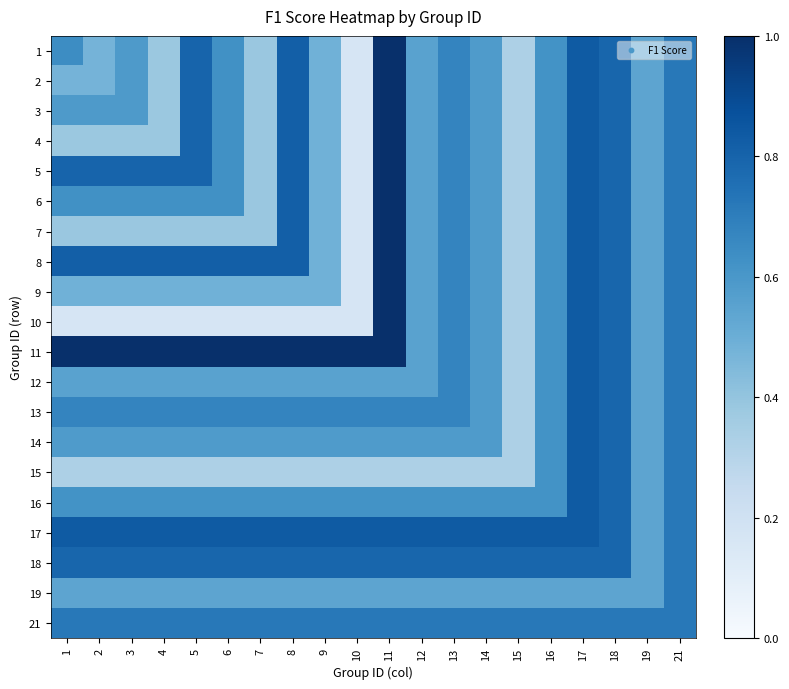

Reading right to left, list all the values displayed in this chart.

1: 21=0.7	19=0.5	18=0.8	17=0.8	16=0.6	15=0.3	14=0.6	13=0.7	12=0.6	11=1.0	10=0.2	9=0.5	8=0.8	7=0.4	6=0.6	5=0.8	4=0.4	3=0.6	2=0.5	1=0.6
2: 21=0.7	19=0.5	18=0.8	17=0.8	16=0.6	15=0.3	14=0.6	13=0.7	12=0.6	11=1.0	10=0.2	9=0.5	8=0.8	7=0.4	6=0.6	5=0.8	4=0.4	3=0.6	2=0.5	1=0.5
3: 21=0.7	19=0.5	18=0.8	17=0.8	16=0.6	15=0.3	14=0.6	13=0.7	12=0.6	11=1.0	10=0.2	9=0.5	8=0.8	7=0.4	6=0.6	5=0.8	4=0.4	3=0.6	2=0.6	1=0.6
4: 21=0.7	19=0.5	18=0.8	17=0.8	16=0.6	15=0.3	14=0.6	13=0.7	12=0.6	11=1.0	10=0.2	9=0.5	8=0.8	7=0.4	6=0.6	5=0.8	4=0.4	3=0.4	2=0.4	1=0.4
5: 21=0.7	19=0.5	18=0.8	17=0.8	16=0.6	15=0.3	14=0.6	13=0.7	12=0.6	11=1.0	10=0.2	9=0.5	8=0.8	7=0.4	6=0.6	5=0.8	4=0.8	3=0.8	2=0.8	1=0.8
6: 21=0.7	19=0.5	18=0.8	17=0.8	16=0.6	15=0.3	14=0.6	13=0.7	12=0.6	11=1.0	10=0.2	9=0.5	8=0.8	7=0.4	6=0.6	5=0.6	4=0.6	3=0.6	2=0.6	1=0.6
7: 21=0.7	19=0.5	18=0.8	17=0.8	16=0.6	15=0.3	14=0.6	13=0.7	12=0.6	11=1.0	10=0.2	9=0.5	8=0.8	7=0.4	6=0.4	5=0.4	4=0.4	3=0.4	2=0.4	1=0.4
8: 21=0.7	19=0.5	18=0.8	17=0.8	16=0.6	15=0.3	14=0.6	13=0.7	12=0.6	11=1.0	10=0.2	9=0.5	8=0.8	7=0.8	6=0.8	5=0.8	4=0.8	3=0.8	2=0.8	1=0.8
9: 21=0.7	19=0.5	18=0.8	17=0.8	16=0.6	15=0.3	14=0.6	13=0.7	12=0.6	11=1.0	10=0.2	9=0.5	8=0.5	7=0.5	6=0.5	5=0.5	4=0.5	3=0.5	2=0.5	1=0.5
10: 21=0.7	19=0.5	18=0.8	17=0.8	16=0.6	15=0.3	14=0.6	13=0.7	12=0.6	11=1.0	10=0.2	9=0.2	8=0.2	7=0.2	6=0.2	5=0.2	4=0.2	3=0.2	2=0.2	1=0.2
11: 21=0.7	19=0.5	18=0.8	17=0.8	16=0.6	15=0.3	14=0.6	13=0.7	12=0.6	11=1.0	10=1.0	9=1.0	8=1.0	7=1.0	6=1.0	5=1.0	4=1.0	3=1.0	2=1.0	1=1.0
12: 21=0.7	19=0.5	18=0.8	17=0.8	16=0.6	15=0.3	14=0.6	13=0.7	12=0.6	11=0.6	10=0.6	9=0.6	8=0.6	7=0.6	6=0.6	5=0.6	4=0.6	3=0.6	2=0.6	1=0.6
13: 21=0.7	19=0.5	18=0.8	17=0.8	16=0.6	15=0.3	14=0.6	13=0.7	12=0.7	11=0.7	10=0.7	9=0.7	8=0.7	7=0.7	6=0.7	5=0.7	4=0.7	3=0.7	2=0.7	1=0.7
14: 21=0.7	19=0.5	18=0.8	17=0.8	16=0.6	15=0.3	14=0.6	13=0.6	12=0.6	11=0.6	10=0.6	9=0.6	8=0.6	7=0.6	6=0.6	5=0.6	4=0.6	3=0.6	2=0.6	1=0.6
15: 21=0.7	19=0.5	18=0.8	17=0.8	16=0.6	15=0.3	14=0.3	13=0.3	12=0.3	11=0.3	10=0.3	9=0.3	8=0.3	7=0.3	6=0.3	5=0.3	4=0.3	3=0.3	2=0.3	1=0.3
16: 21=0.7	19=0.5	18=0.8	17=0.8	16=0.6	15=0.6	14=0.6	13=0.6	12=0.6	11=0.6	10=0.6	9=0.6	8=0.6	7=0.6	6=0.6	5=0.6	4=0.6	3=0.6	2=0.6	1=0.6
17: 21=0.7	19=0.5	18=0.8	17=0.8	16=0.8	15=0.8	14=0.8	13=0.8	12=0.8	11=0.8	10=0.8	9=0.8	8=0.8	7=0.8	6=0.8	5=0.8	4=0.8	3=0.8	2=0.8	1=0.8
18: 21=0.7	19=0.5	18=0.8	17=0.8	16=0.8	15=0.8	14=0.8	13=0.8	12=0.8	11=0.8	10=0.8	9=0.8	8=0.8	7=0.8	6=0.8	5=0.8	4=0.8	3=0.8	2=0.8	1=0.8
19: 21=0.7	19=0.5	18=0.5	17=0.5	16=0.5	15=0.5	14=0.5	13=0.5	12=0.5	11=0.5	10=0.5	9=0.5	8=0.5	7=0.5	6=0.5	5=0.5	4=0.5	3=0.5	2=0.5	1=0.5
21: 21=0.7	19=0.7	18=0.7	17=0.7	16=0.7	15=0.7	14=0.7	13=0.7	12=0.7	11=0.7	10=0.7	9=0.7	8=0.7	7=0.7	6=0.7	5=0.7	4=0.7	3=0.7	2=0.7	1=0.7